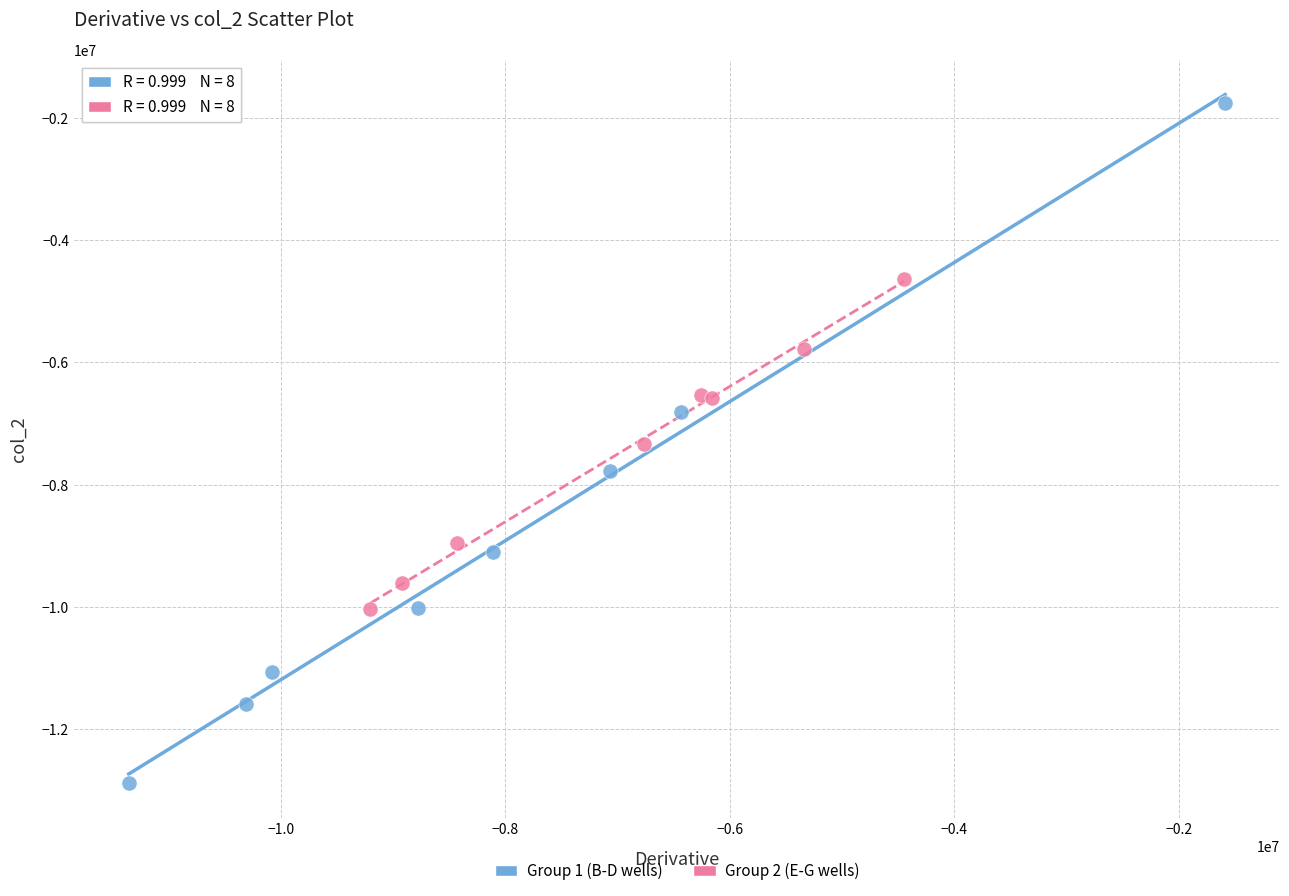

Which series contains the highest Y value?

Group 1 (B-D wells)